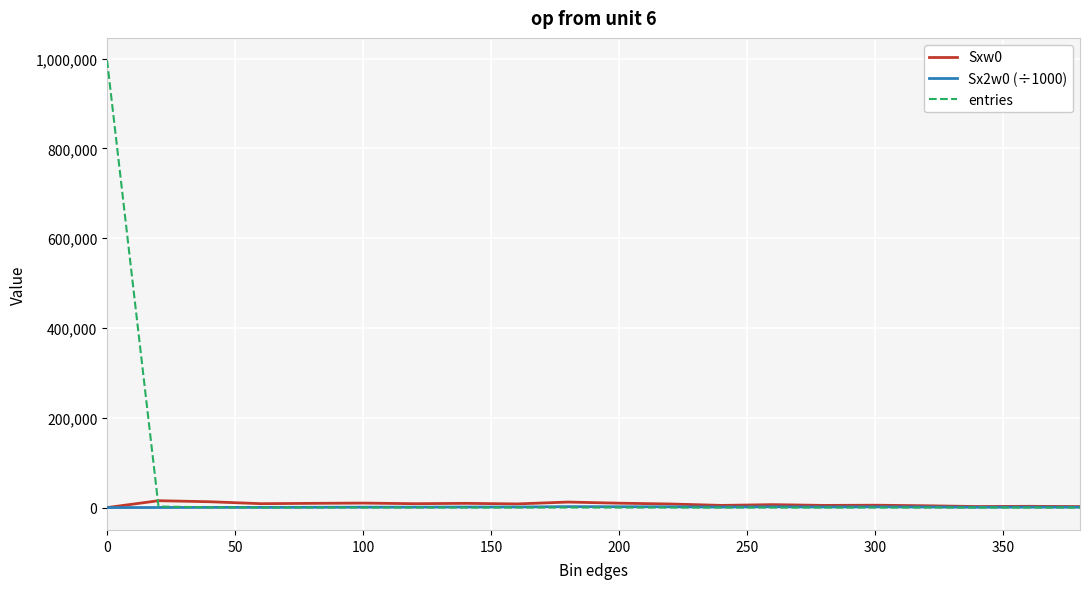

Which series has the largest range (max minus min)?

entries